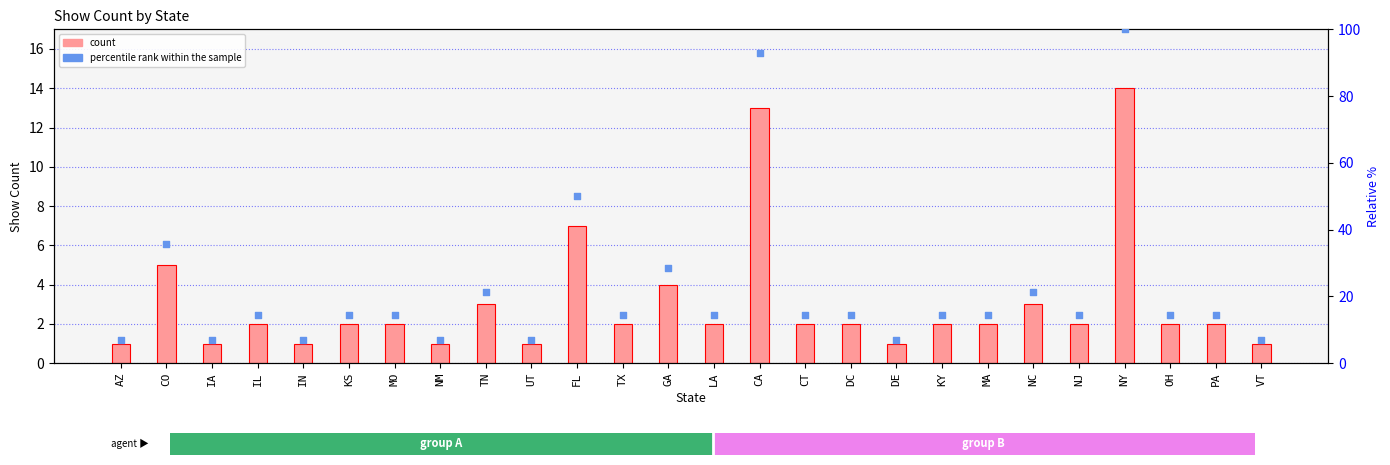

Is the value of percentile rank within the sample at MA greater than the value of count at CA?

Yes